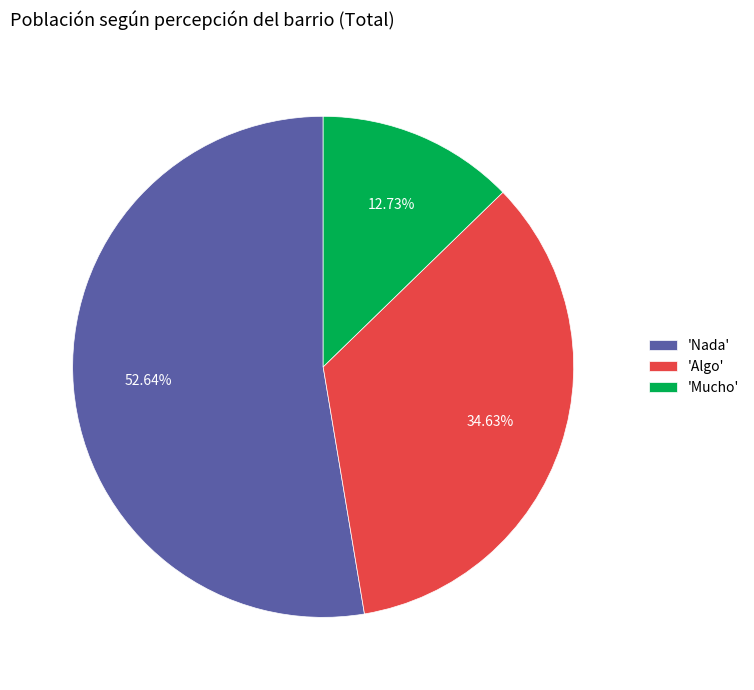

What is the majority slice?

'Nada'